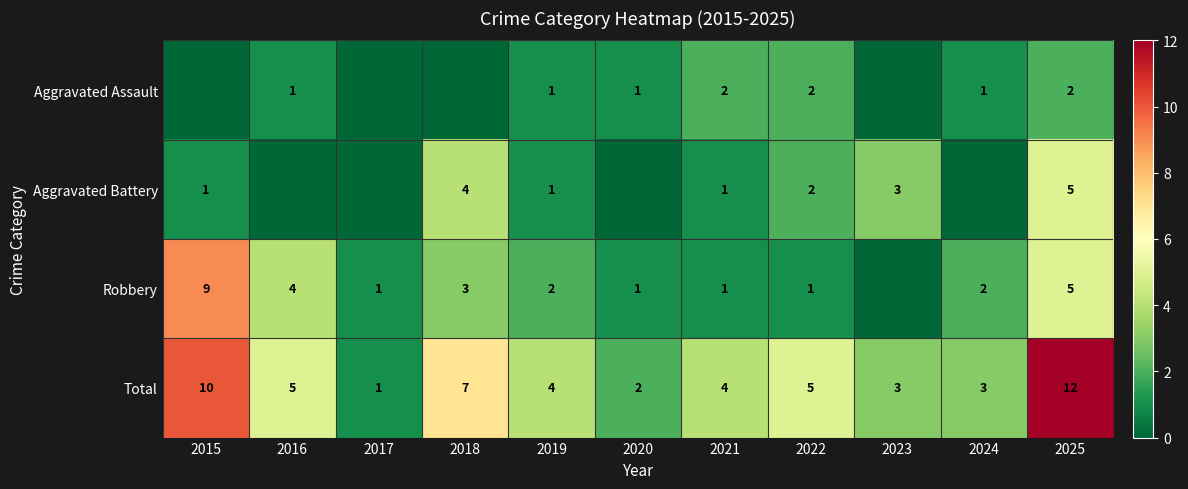

What is the sum of all Total values?

56